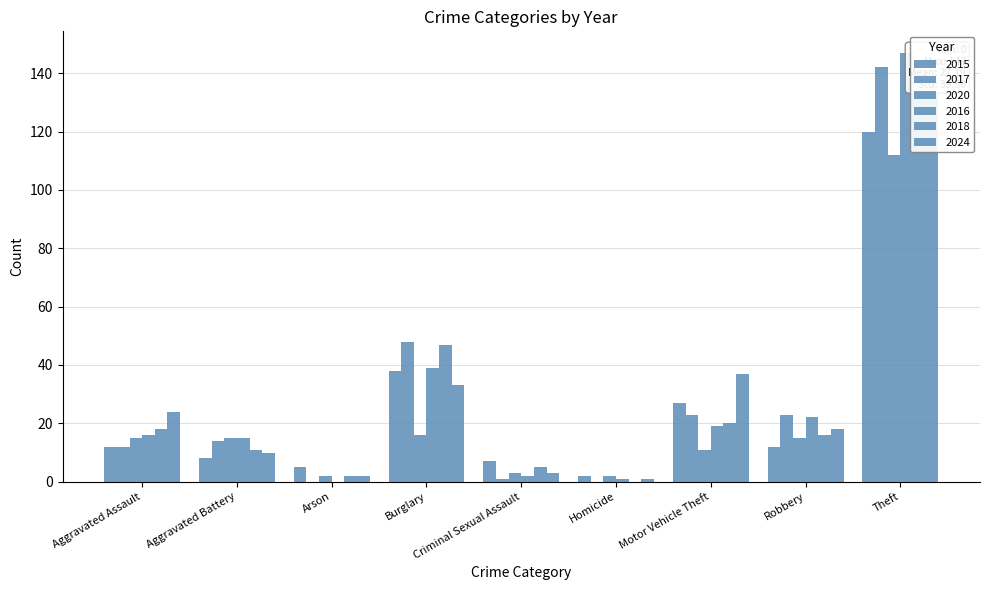

Rank the series by their maximum value, from highest to lowest.

2016, 2017, 2018, 2024, 2015, 2020